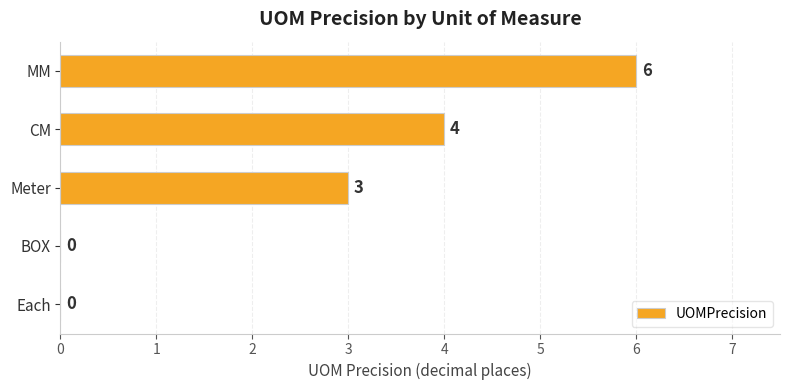

Is it true that the value at Each is 0?

True